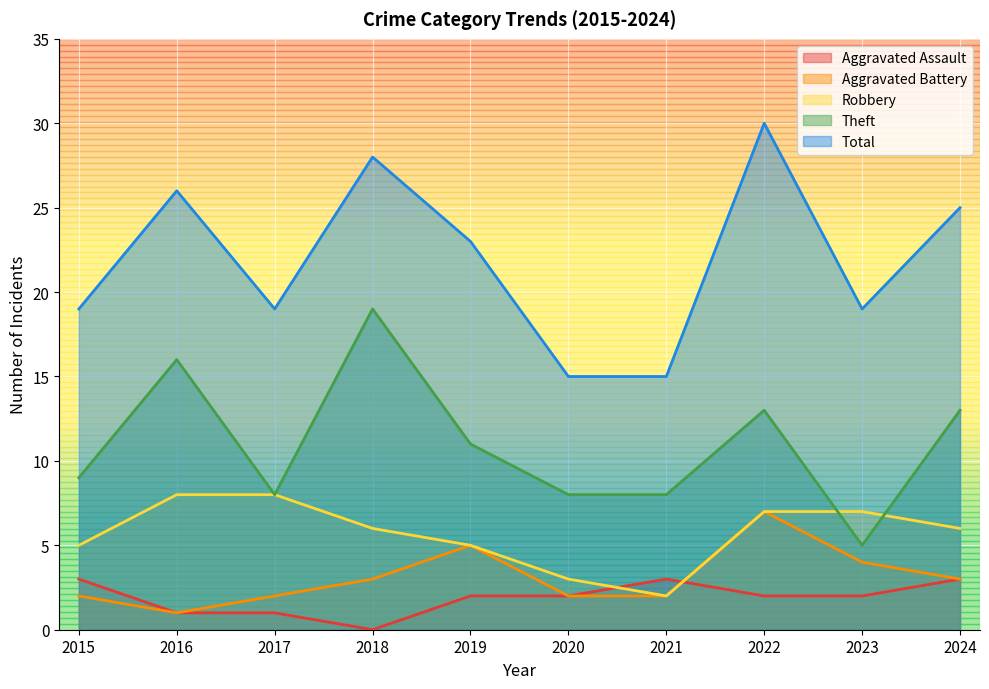

Between 2016 and 2017, which series saw the biggest shift?

Theft